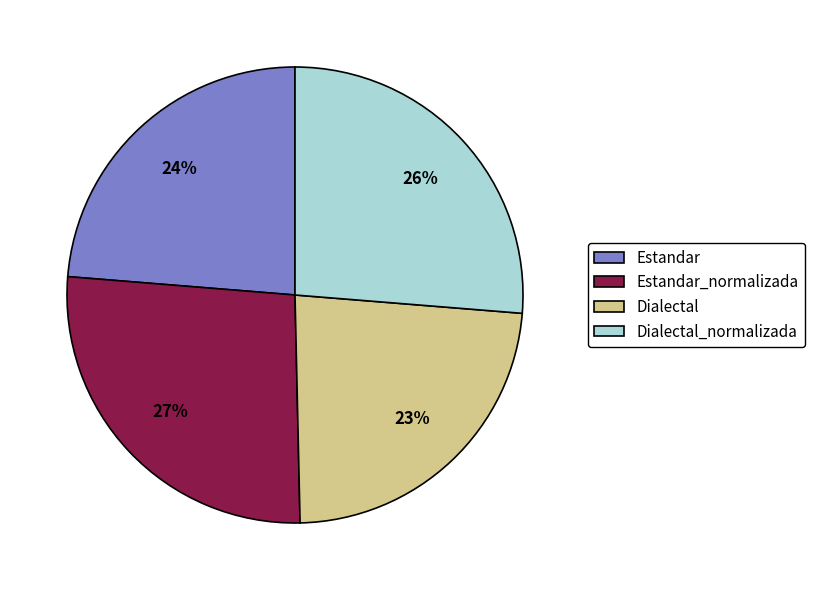

What is the ratio of the value at Dialectal_normalizada to the value at Dialectal?

1.1